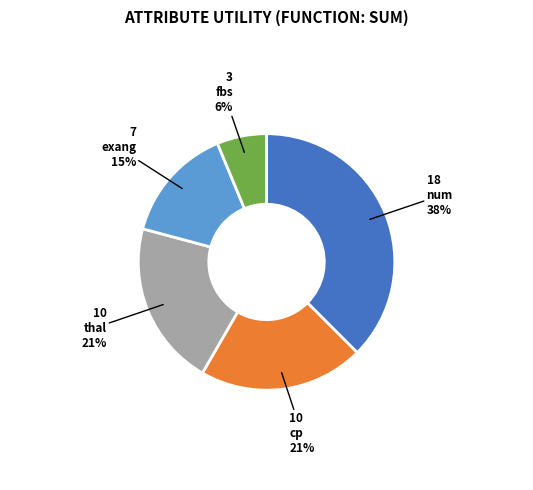

Does any single category account for the majority?

No